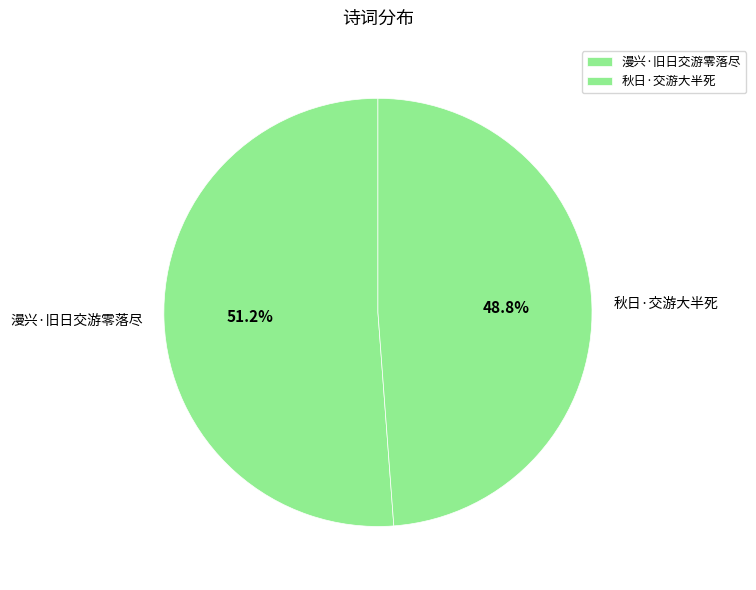

Count the number of slices in the pie.

2